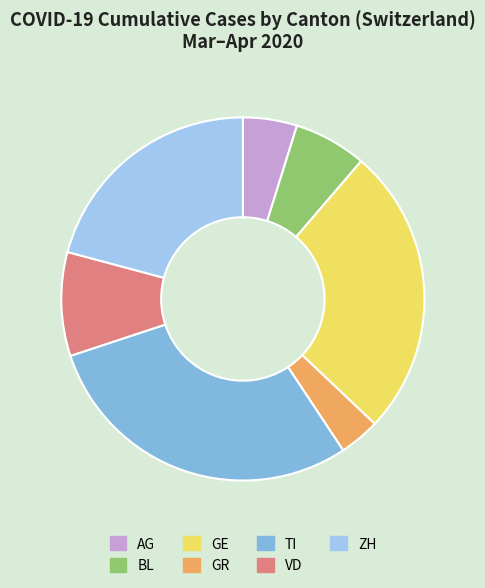

How many segments does this pie chart have?

7